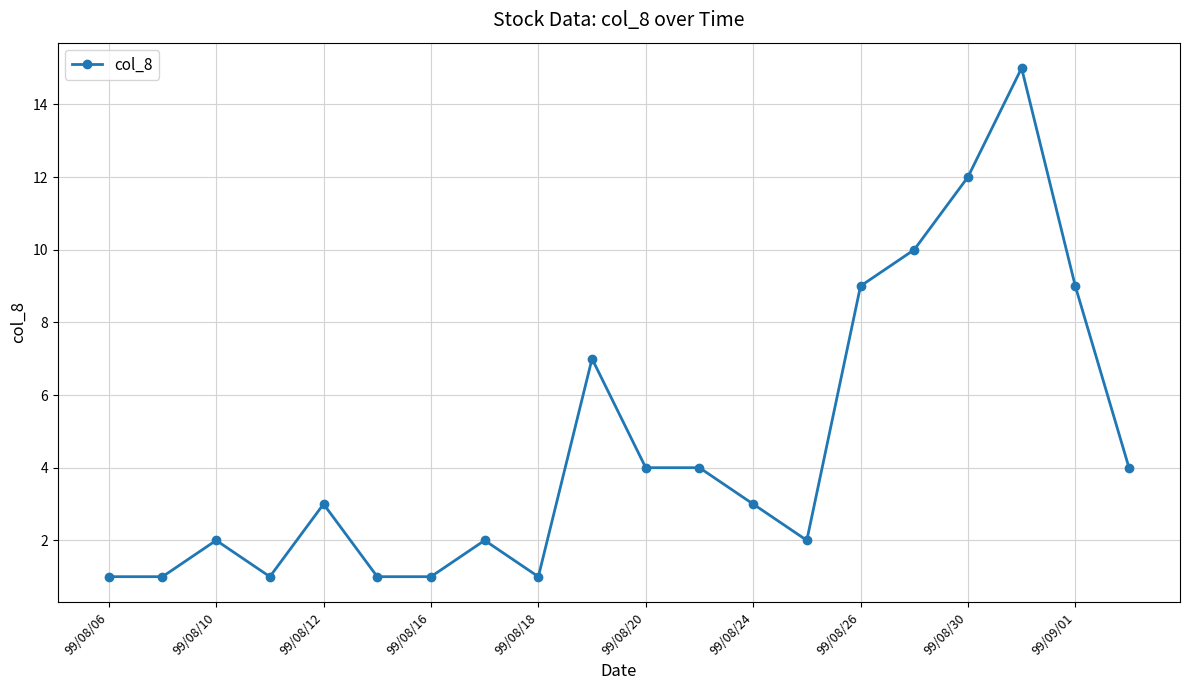

Reading left to right, list all the values displayed in this chart.

1	1	2	1	3	1	1	2	1	7	4	4	3	2	9	10	12	15	9	4